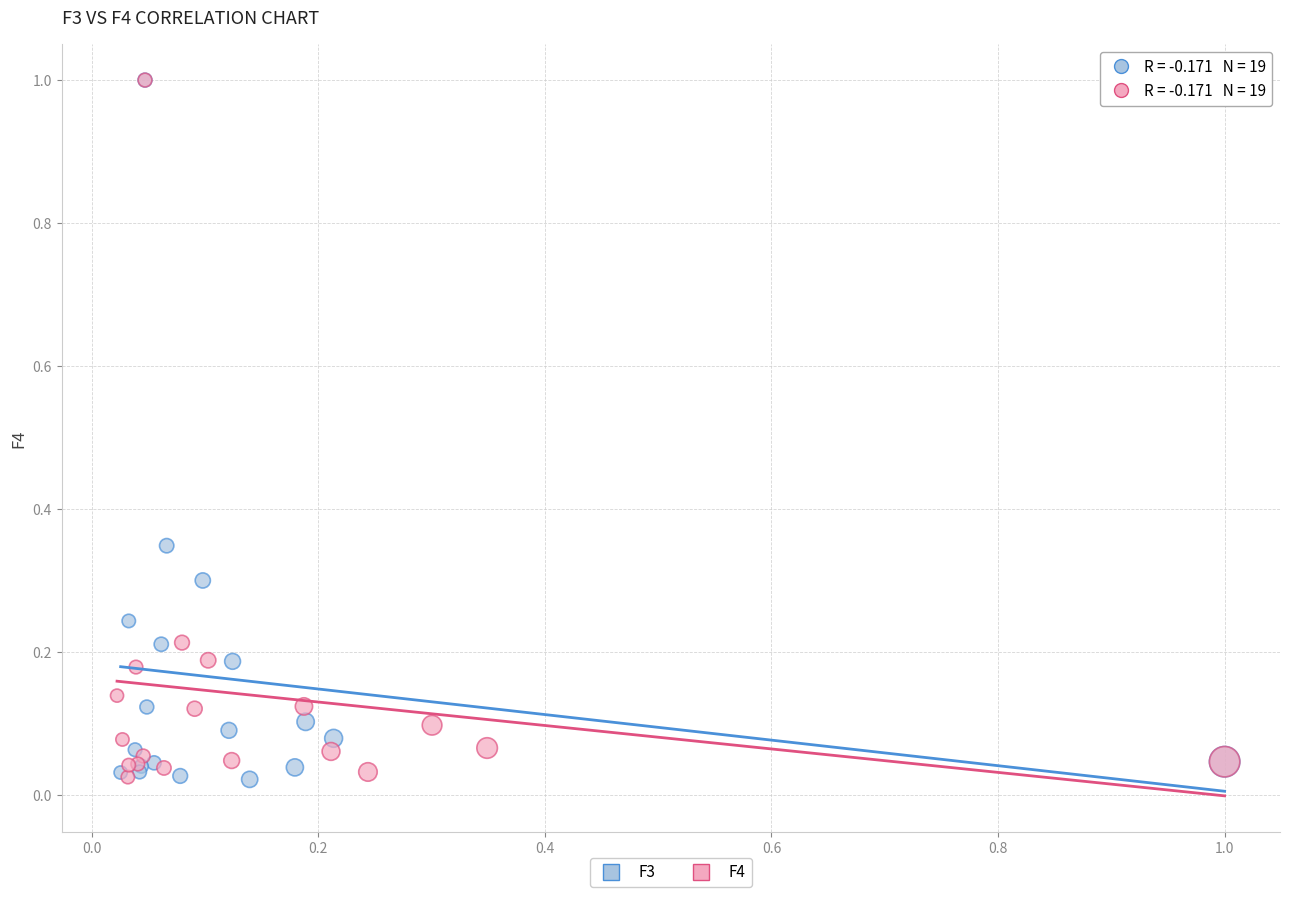

What are all the series names shown in the legend?

F3, F4